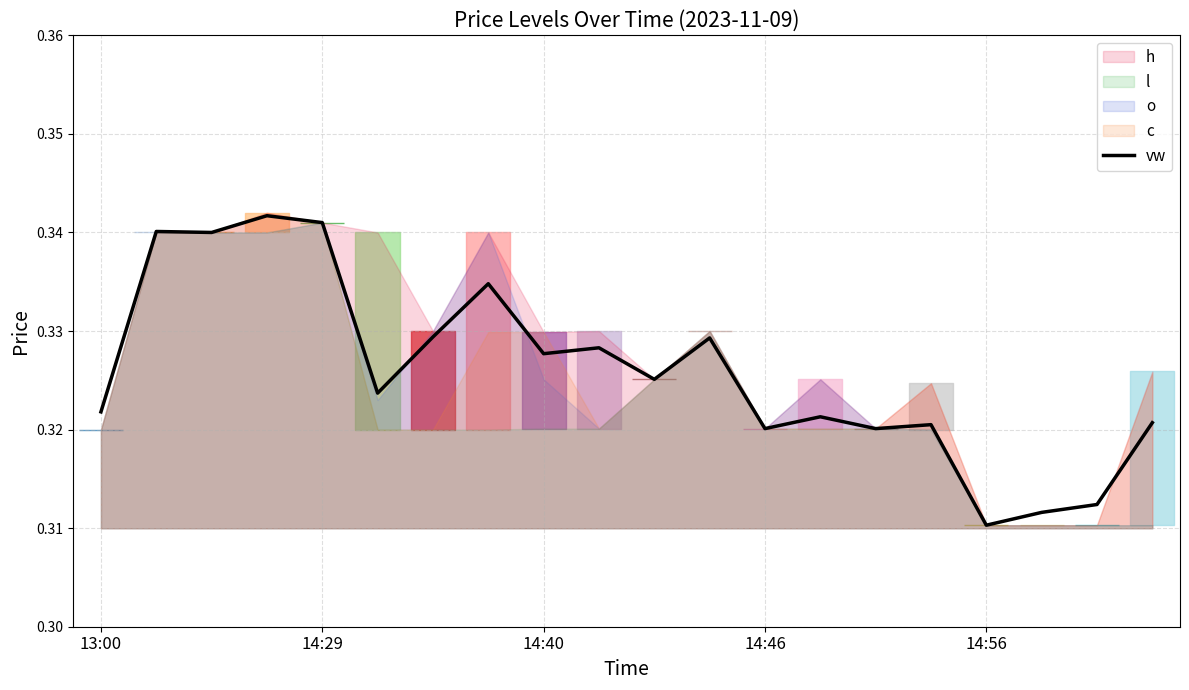

How many interior local valleys (lower than both neighbors) does the data have?

7